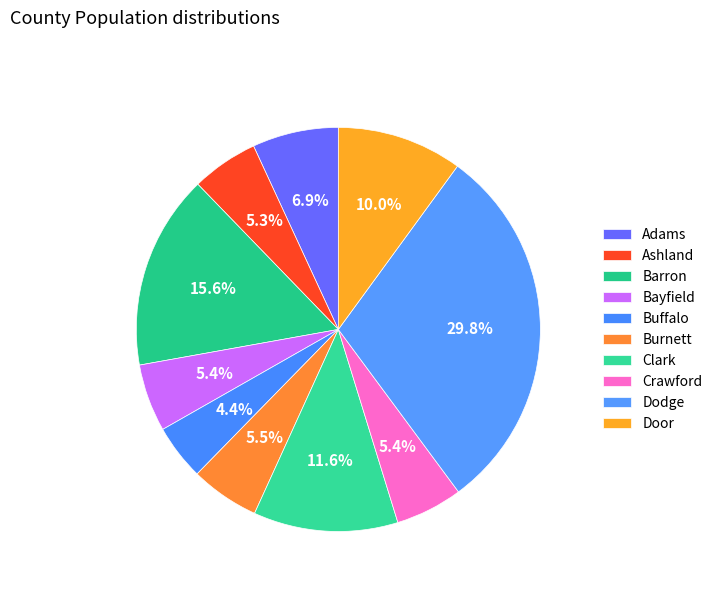

Which slice is the largest?

Dodge